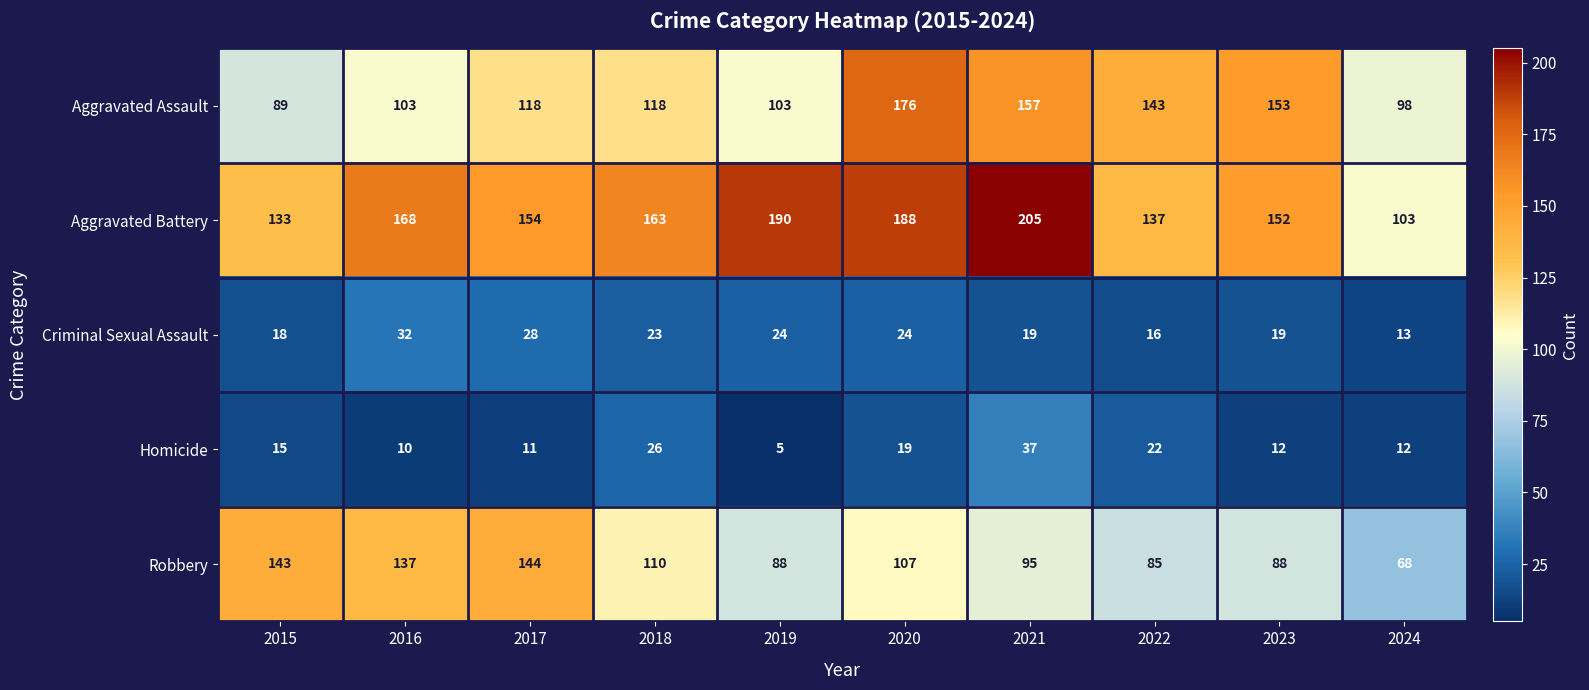

Which series has the largest range (max minus min)?

Aggravated Battery